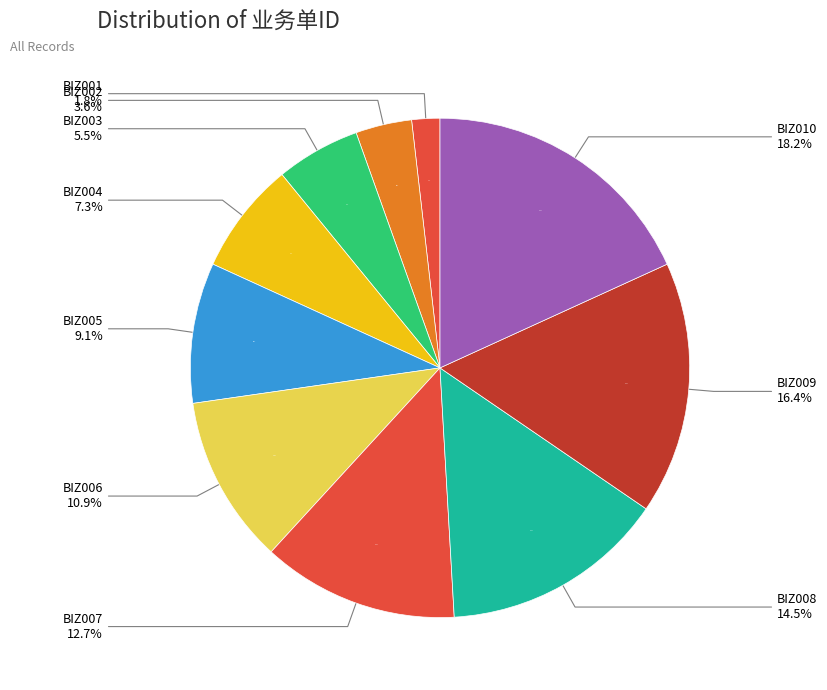

Does any single category account for the majority?

No